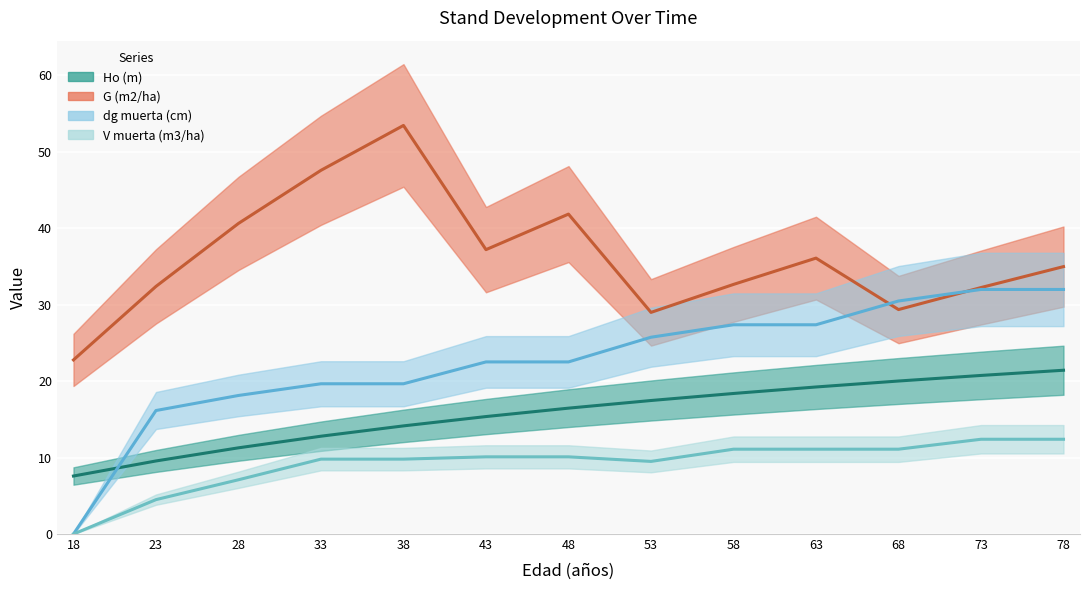

What is the difference between the V muerta (m3/ha) values at 53 and 23?

5.0